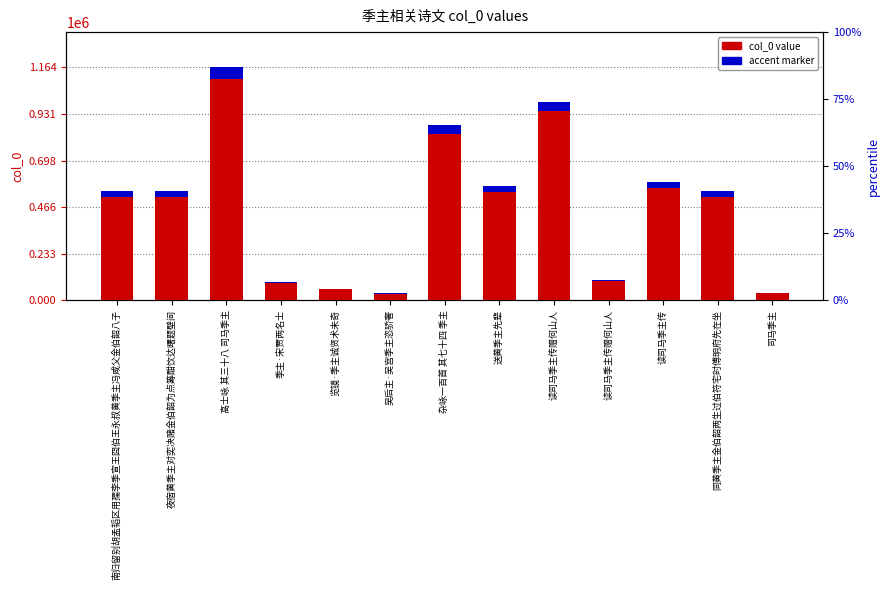

Does the chart contain any negative values?

No